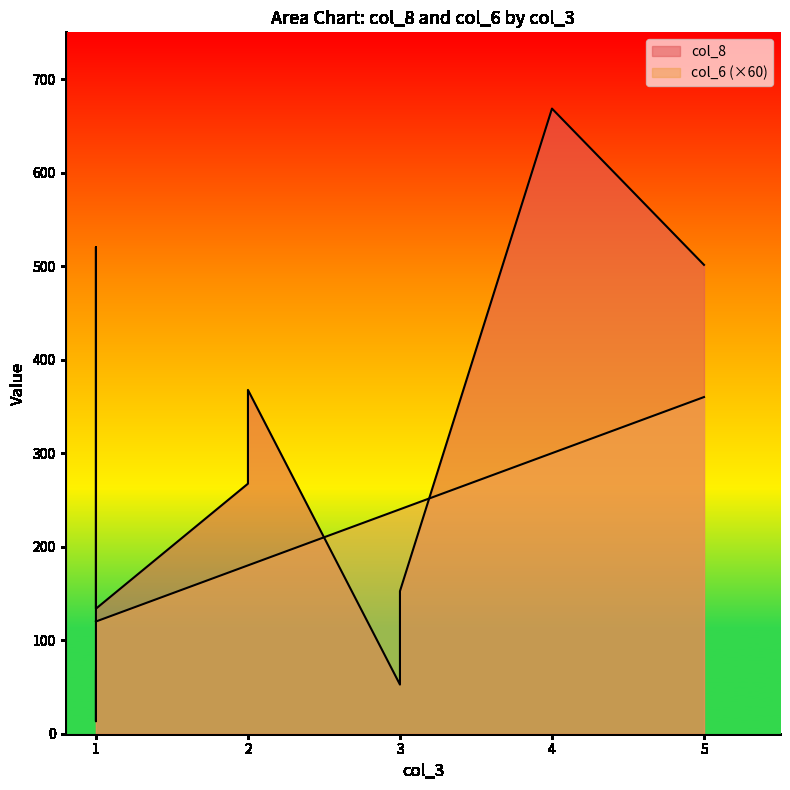

List the series in order of their peak value, highest first.

col_8, col_6